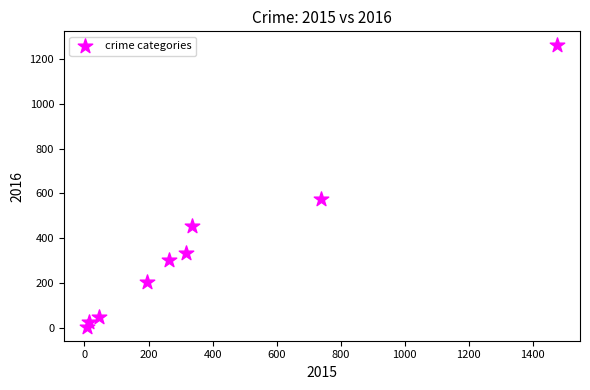

What is the range of Y values (max minus min)?

1252